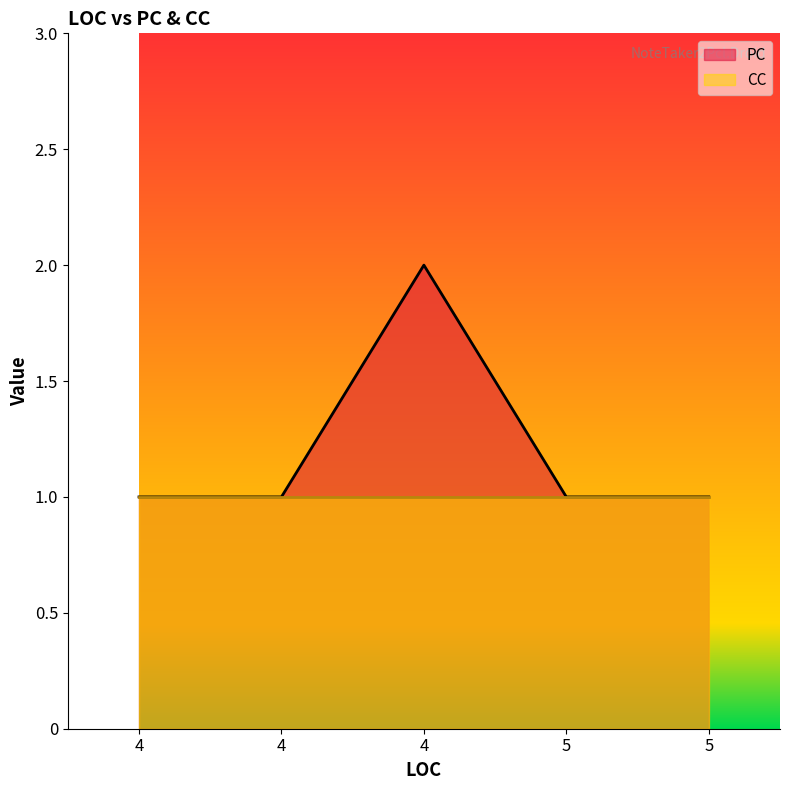

What is the sum of the CC values at 4 and 5?

2